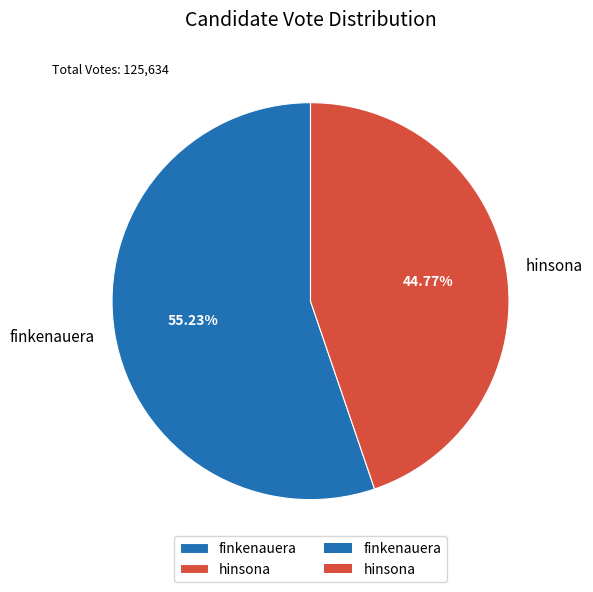

Between finkenauera and hinsona, which is larger?

finkenauera